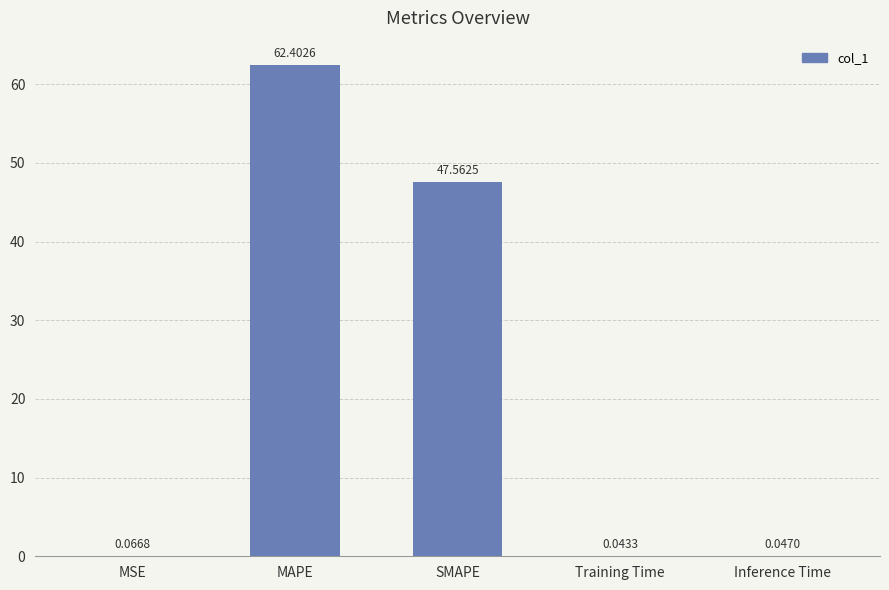

What is the sum of the values at MAPE and MSE?

62.5